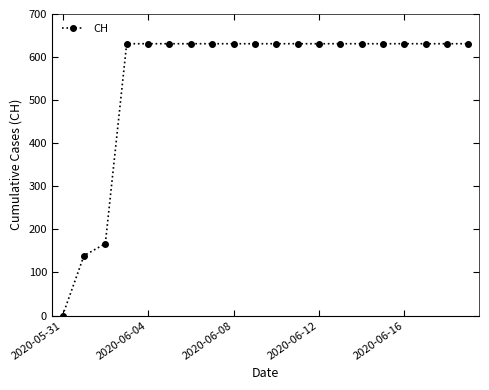

What is the sum of all values?

11033